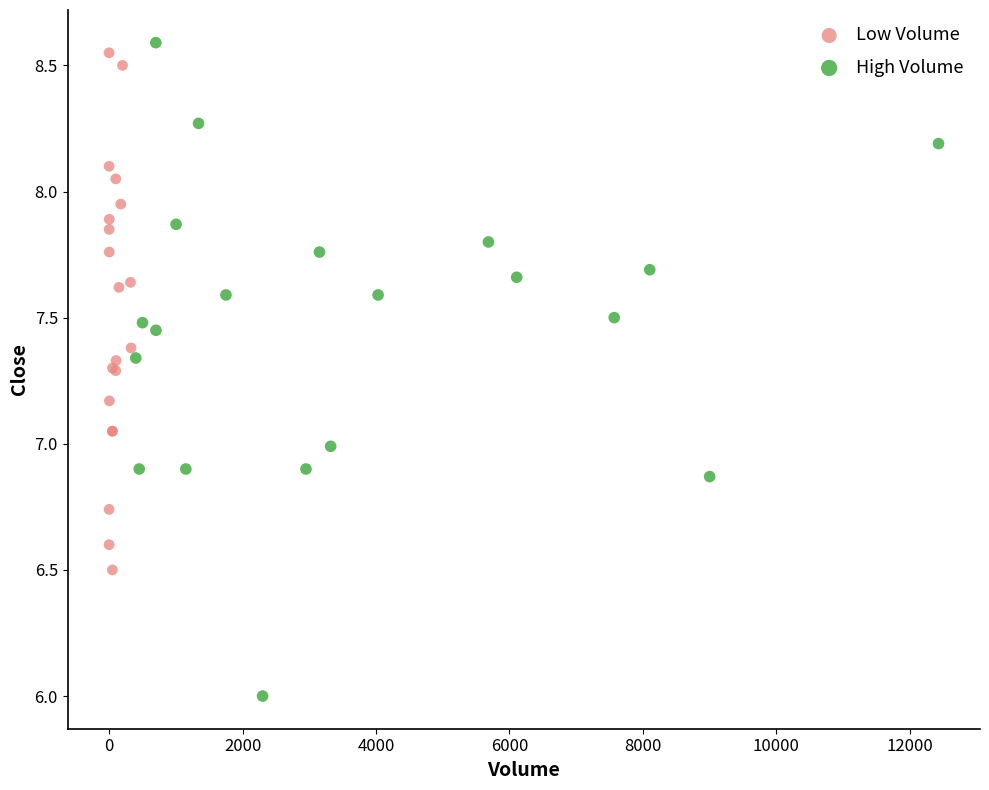

Which series reaches the minimum Y coordinate?

High Volume